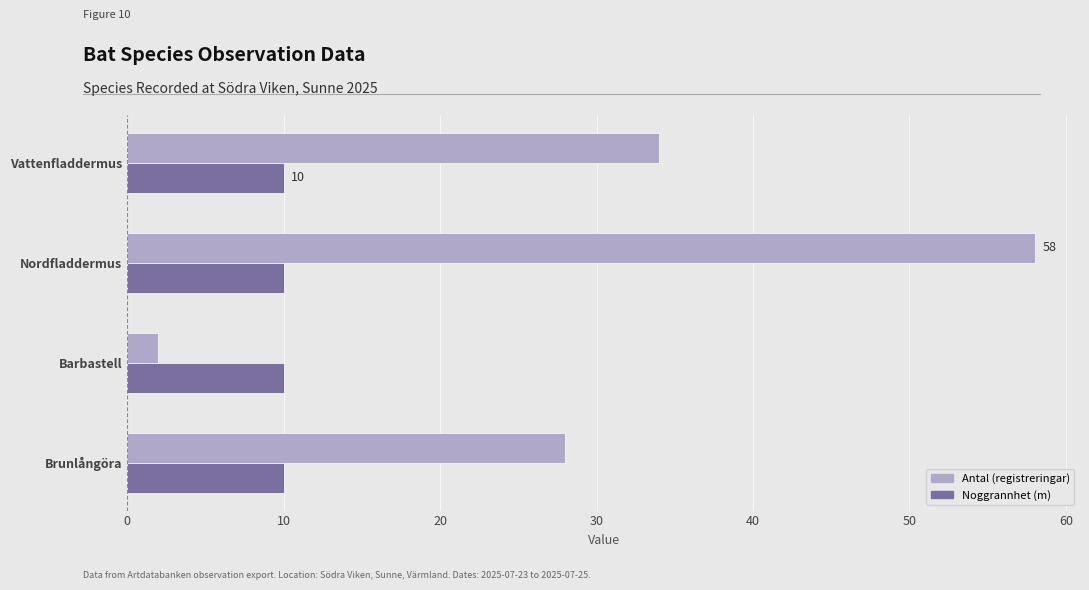

The value of Noggrannhet (m) at Barbastell is 10. True or false?

True